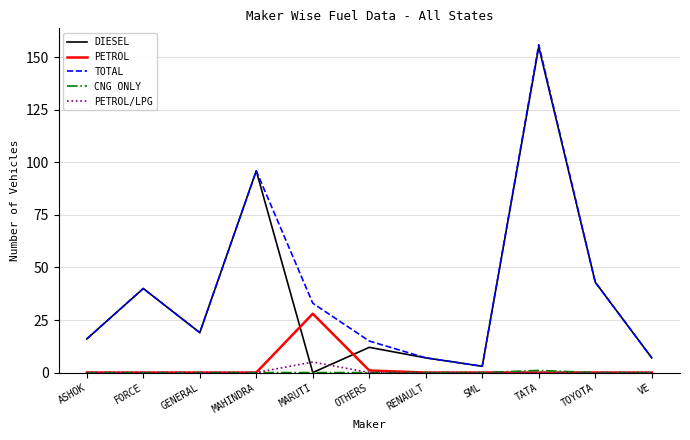

What position from the right is FORCE?

10